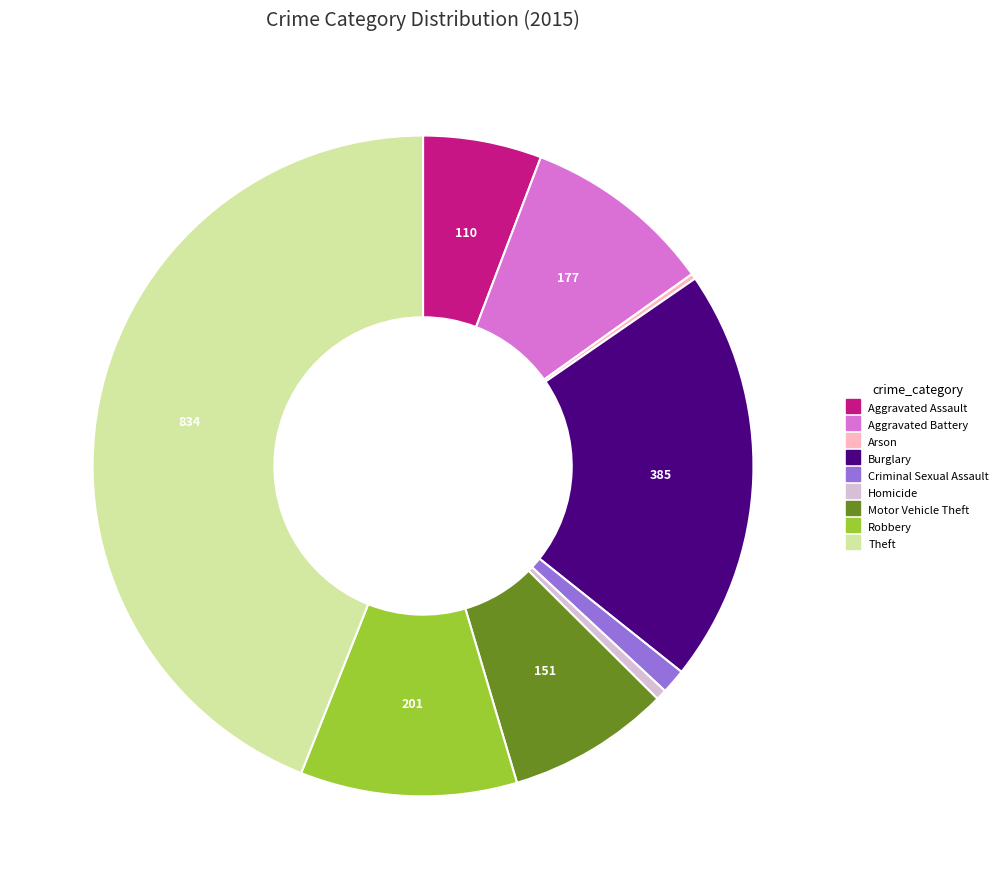

Between Aggravated Battery and Motor Vehicle Theft, which is larger?

Aggravated Battery